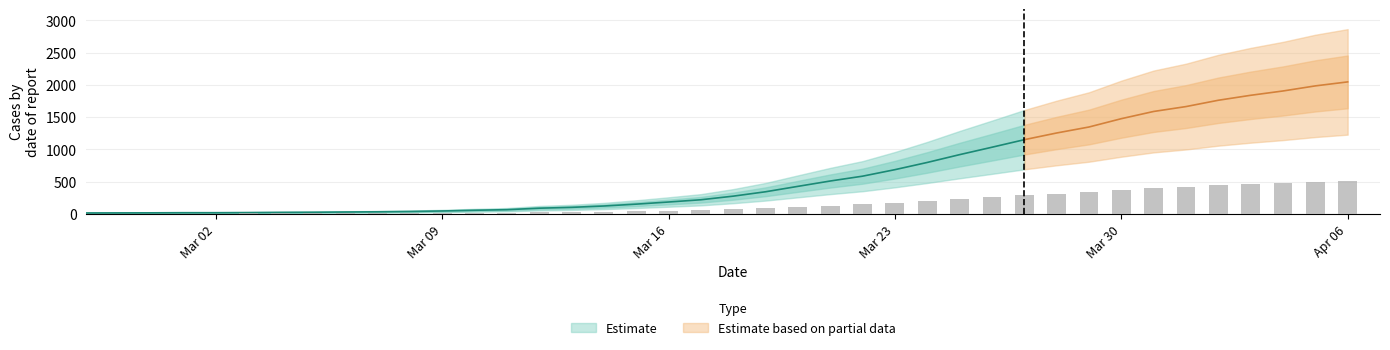

Which label corresponds to the largest value in the chart?

2020-04-06